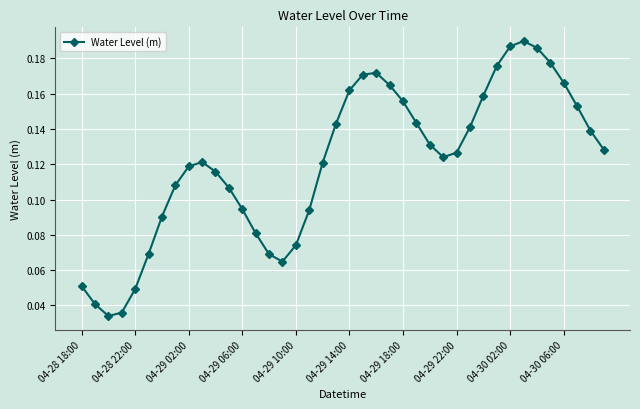

Count the values in the range 0 to 1.

40